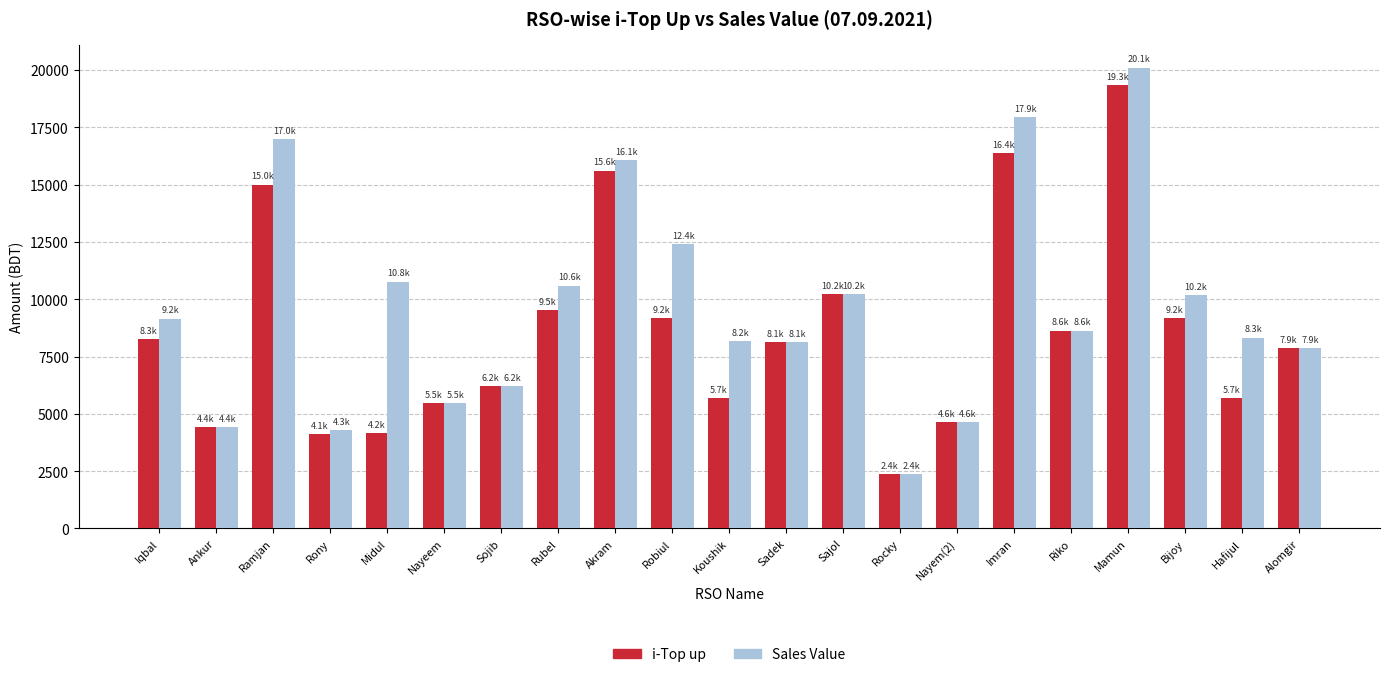

At which category is the sum across all series the highest?

Mamun